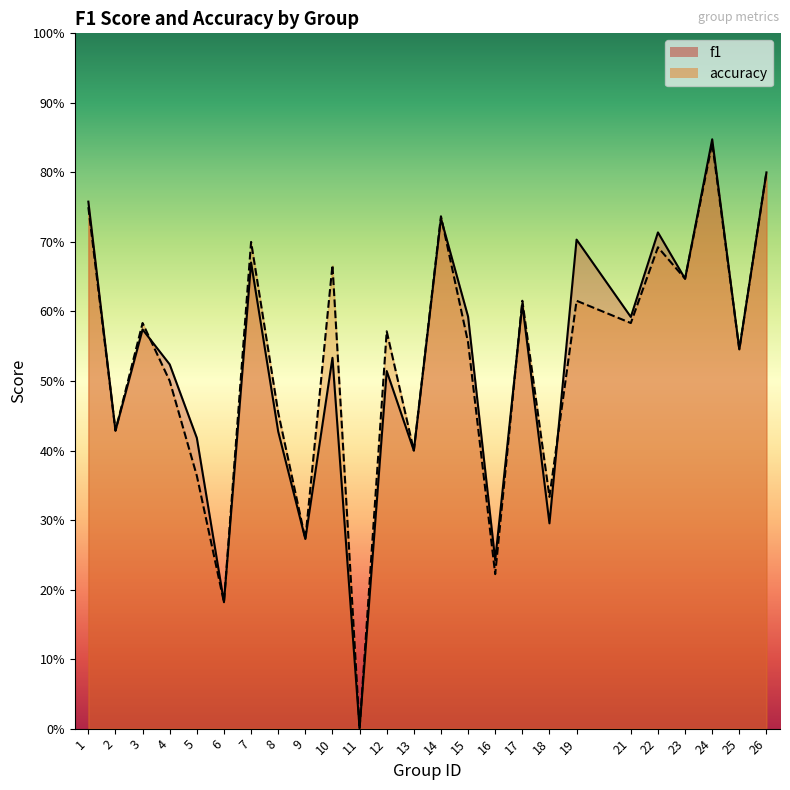

What are all the series names shown in the legend?

f1, accuracy